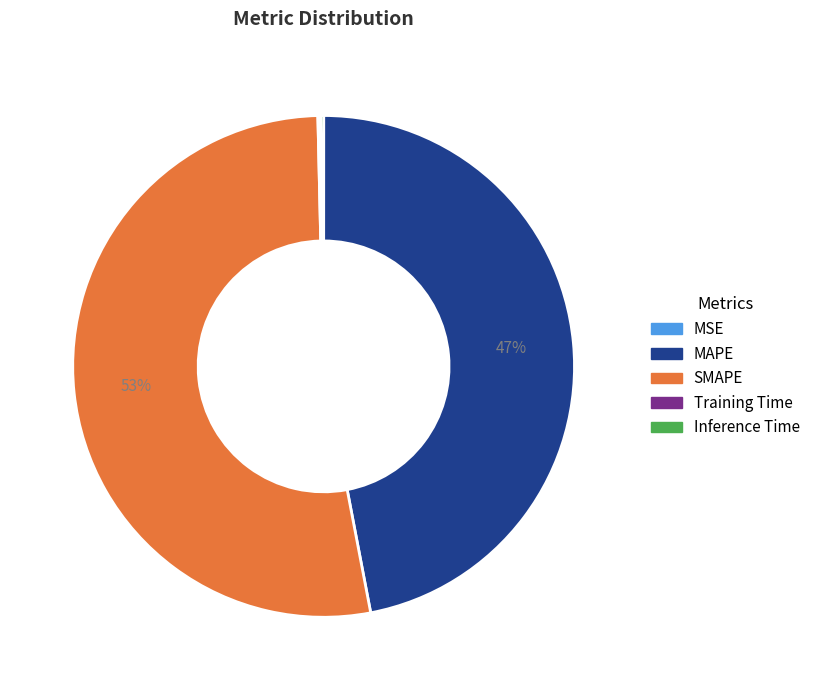

To the nearest percent, what is the average slice percentage?

20%